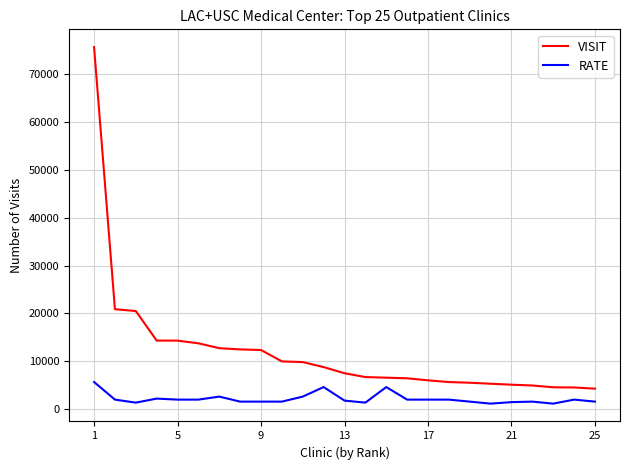

List the series in order of their overall mean, highest first.

VISIT, RATE